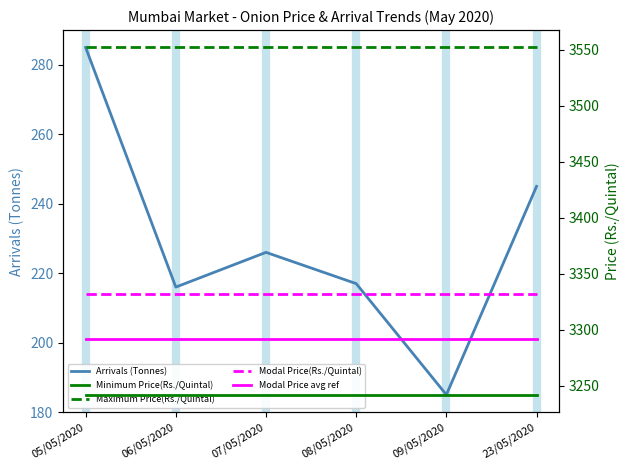

What are all the series names shown in the legend?

Arrivals (Tonnes), Minimum Price(Rs./Quintal), Maximum Price(Rs./Quintal), Modal Price(Rs./Quintal), Modal Price avg ref